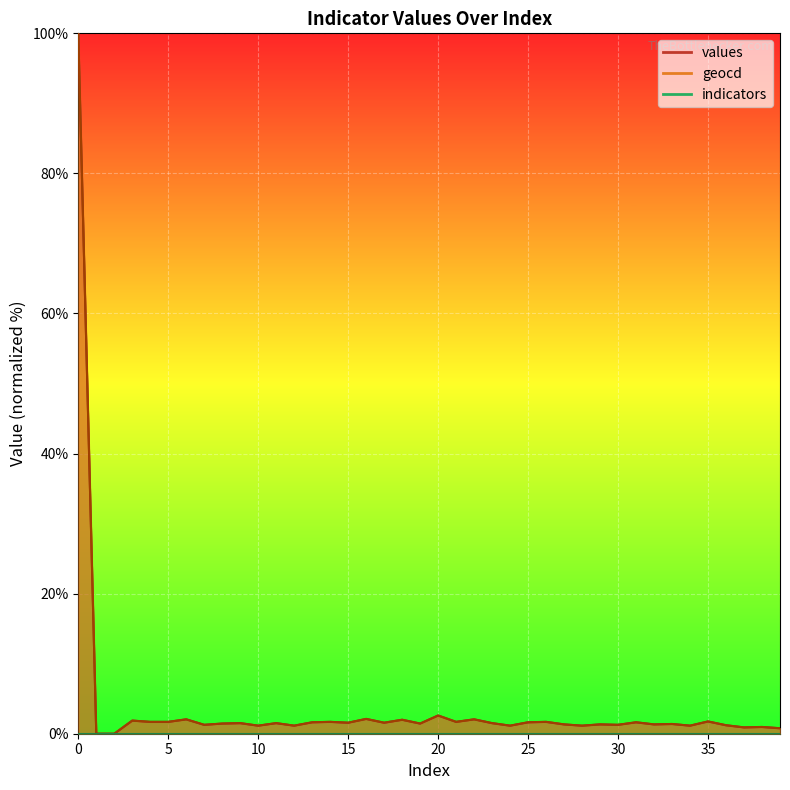

Which label corresponds to the smallest value in the chart?

1